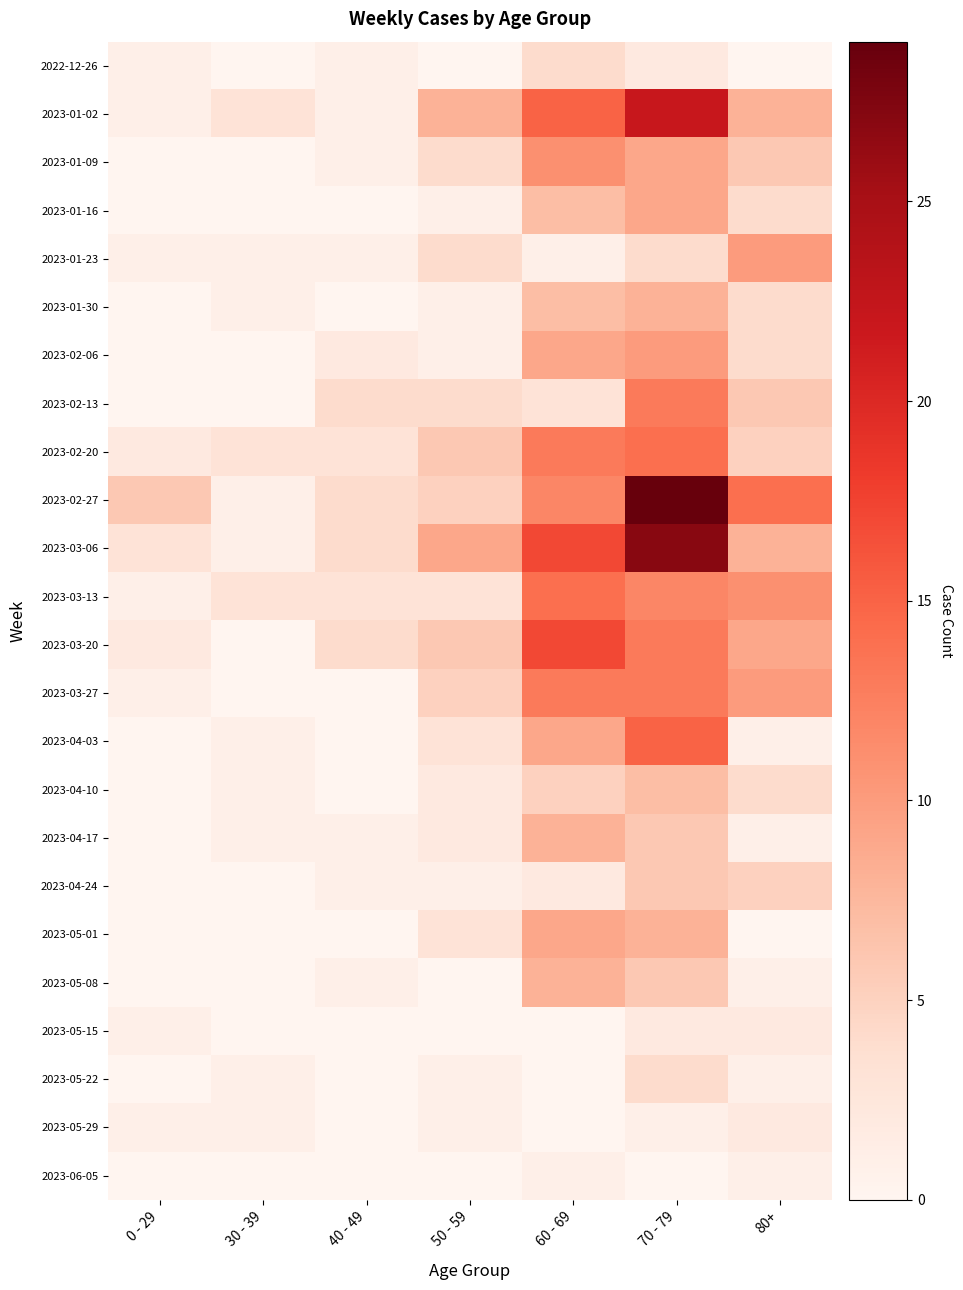

Reading left to right, extract all data points from this chart.

2022-12-26: 0 - 29=1	30 - 39=0	40 - 49=1	50 - 59=0	60 - 69=4	70 - 79=2	80+=0
2023-01-02: 0 - 29=1	30 - 39=3	40 - 49=1	50 - 59=8	60 - 69=15	70 - 79=22	80+=8
2023-01-09: 0 - 29=0	30 - 39=0	40 - 49=1	50 - 59=4	60 - 69=11	70 - 79=9	80+=6
2023-01-16: 0 - 29=0	30 - 39=0	40 - 49=0	50 - 59=1	60 - 69=7	70 - 79=9	80+=4
2023-01-23: 0 - 29=1	30 - 39=1	40 - 49=1	50 - 59=4	60 - 69=1	70 - 79=4	80+=10
2023-01-30: 0 - 29=0	30 - 39=1	40 - 49=0	50 - 59=1	60 - 69=7	70 - 79=8	80+=4
2023-02-06: 0 - 29=0	30 - 39=0	40 - 49=2	50 - 59=1	60 - 69=9	70 - 79=10	80+=4
2023-02-13: 0 - 29=0	30 - 39=0	40 - 49=4	50 - 59=4	60 - 69=3	70 - 79=13	80+=6
2023-02-20: 0 - 29=2	30 - 39=3	40 - 49=3	50 - 59=6	60 - 69=13	70 - 79=14	80+=5
2023-02-27: 0 - 29=6	30 - 39=1	40 - 49=4	50 - 59=5	60 - 69=12	70 - 79=29	80+=14
2023-03-06: 0 - 29=3	30 - 39=1	40 - 49=4	50 - 59=9	60 - 69=17	70 - 79=27	80+=8
2023-03-13: 0 - 29=1	30 - 39=3	40 - 49=3	50 - 59=3	60 - 69=14	70 - 79=12	80+=11
2023-03-20: 0 - 29=2	30 - 39=0	40 - 49=4	50 - 59=6	60 - 69=17	70 - 79=13	80+=9
2023-03-27: 0 - 29=1	30 - 39=0	40 - 49=0	50 - 59=5	60 - 69=13	70 - 79=13	80+=10
2023-04-03: 0 - 29=0	30 - 39=1	40 - 49=0	50 - 59=3	60 - 69=9	70 - 79=15	80+=1
2023-04-10: 0 - 29=0	30 - 39=1	40 - 49=0	50 - 59=2	60 - 69=5	70 - 79=7	80+=4
2023-04-17: 0 - 29=0	30 - 39=1	40 - 49=1	50 - 59=2	60 - 69=8	70 - 79=6	80+=1
2023-04-24: 0 - 29=0	30 - 39=0	40 - 49=1	50 - 59=1	60 - 69=2	70 - 79=6	80+=5
2023-05-01: 0 - 29=0	30 - 39=0	40 - 49=0	50 - 59=3	60 - 69=9	70 - 79=8	80+=0
2023-05-08: 0 - 29=0	30 - 39=0	40 - 49=1	50 - 59=0	60 - 69=8	70 - 79=6	80+=1
2023-05-15: 0 - 29=1	30 - 39=0	40 - 49=0	50 - 59=0	60 - 69=0	70 - 79=2	80+=2
2023-05-22: 0 - 29=0	30 - 39=1	40 - 49=0	50 - 59=1	60 - 69=0	70 - 79=4	80+=1
2023-05-29: 0 - 29=1	30 - 39=1	40 - 49=0	50 - 59=1	60 - 69=0	70 - 79=1	80+=2
2023-06-05: 0 - 29=0	30 - 39=0	40 - 49=0	50 - 59=0	60 - 69=1	70 - 79=0	80+=1